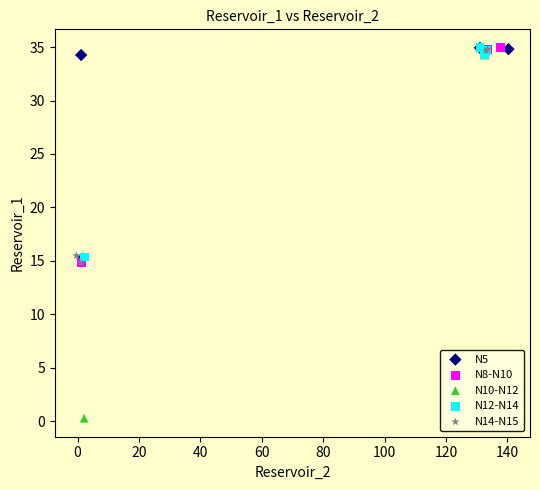

What are all the series names shown in the legend?

N5, N8-N10, N10-N12, N12-N14, N14-N15